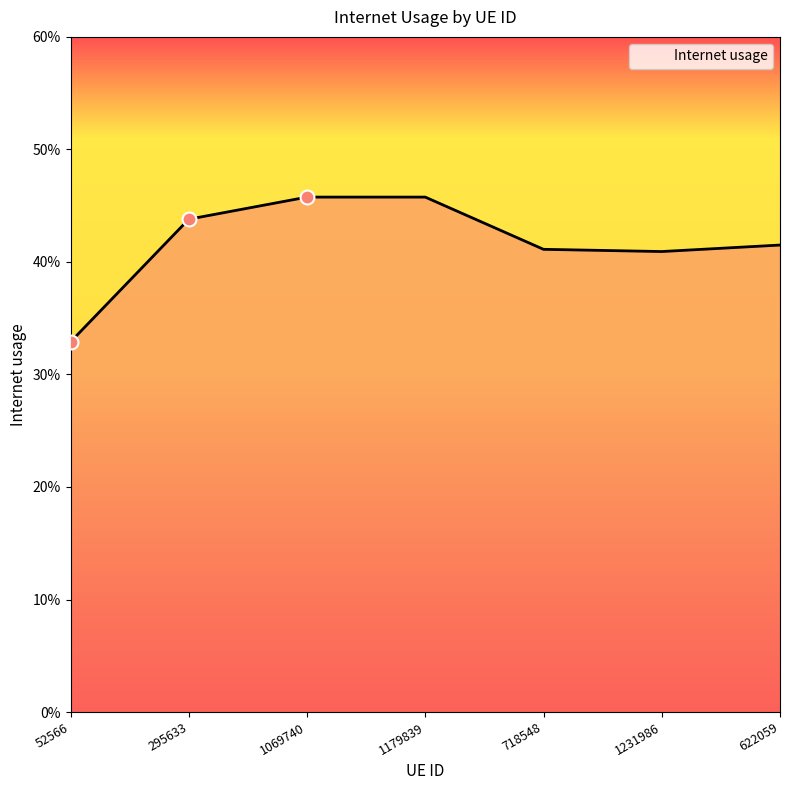

Does the chart have visible grid lines?

No